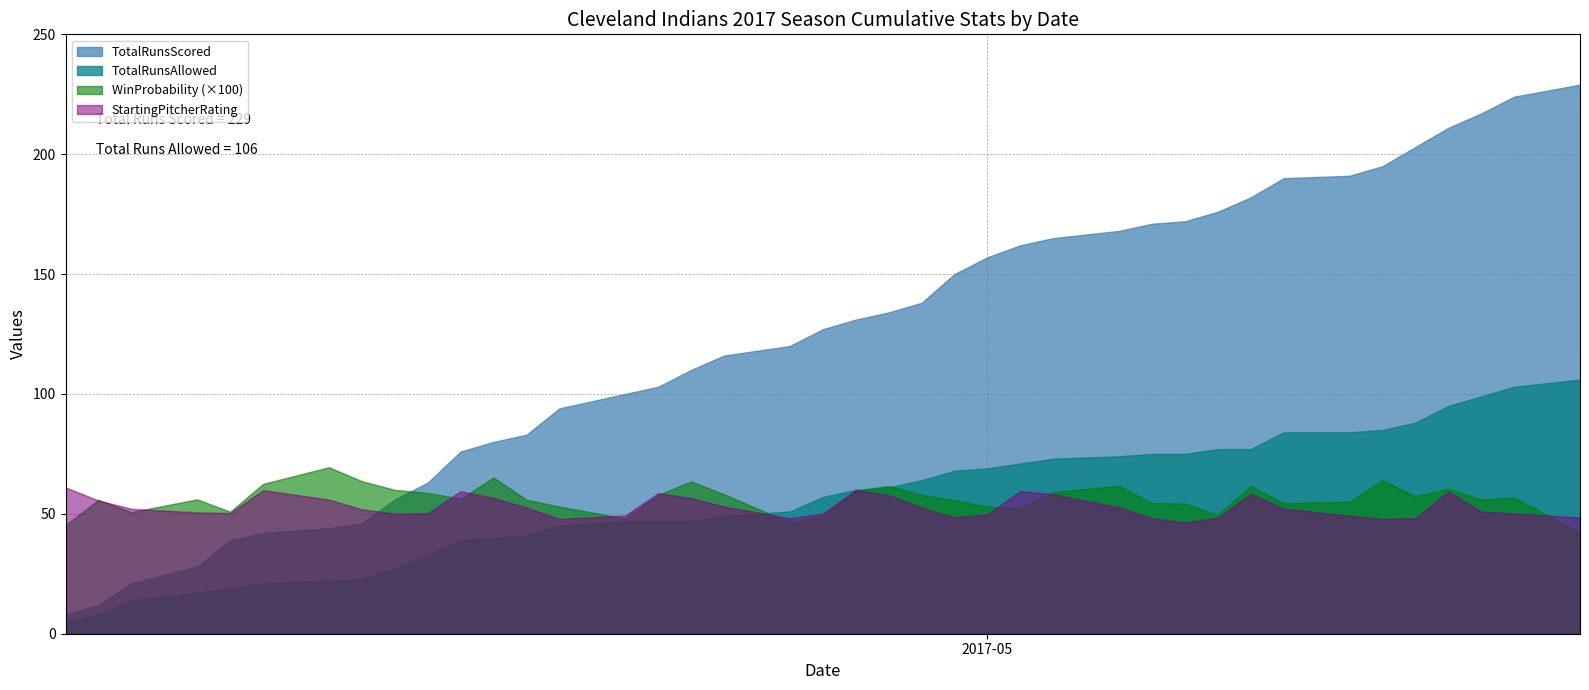

What is the greatest value displayed?

229.0